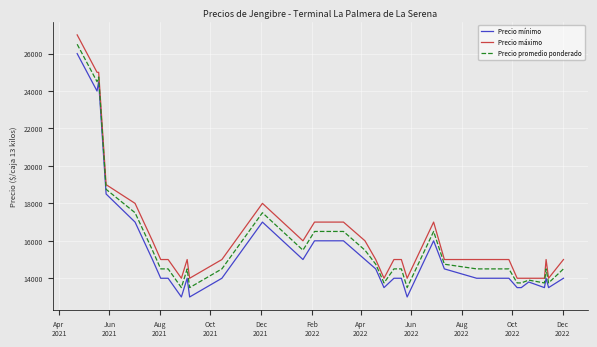

What is the greatest value displayed?

27000